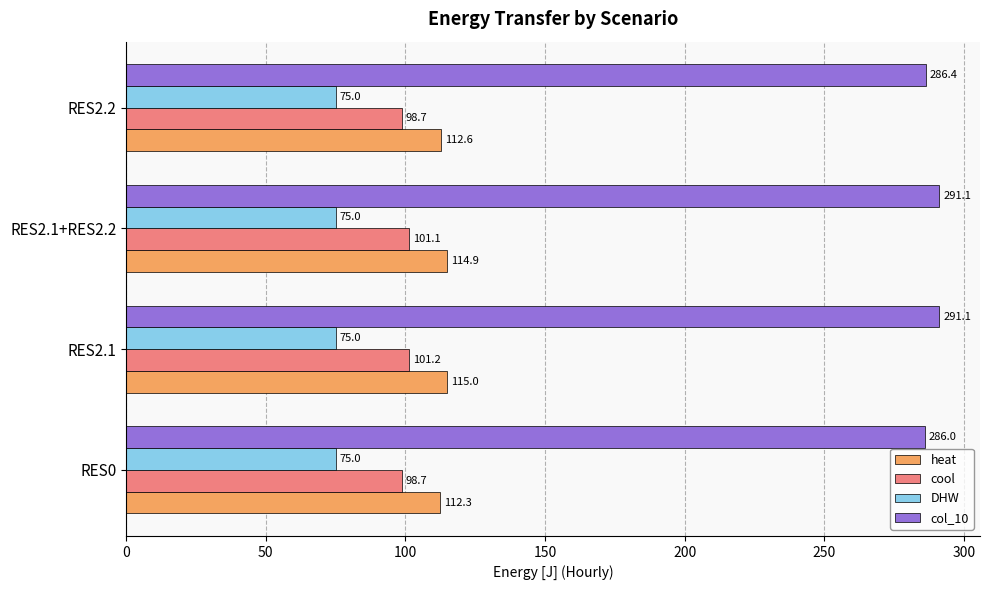

Where is col_10 nearest to the value 288?

RES2.2